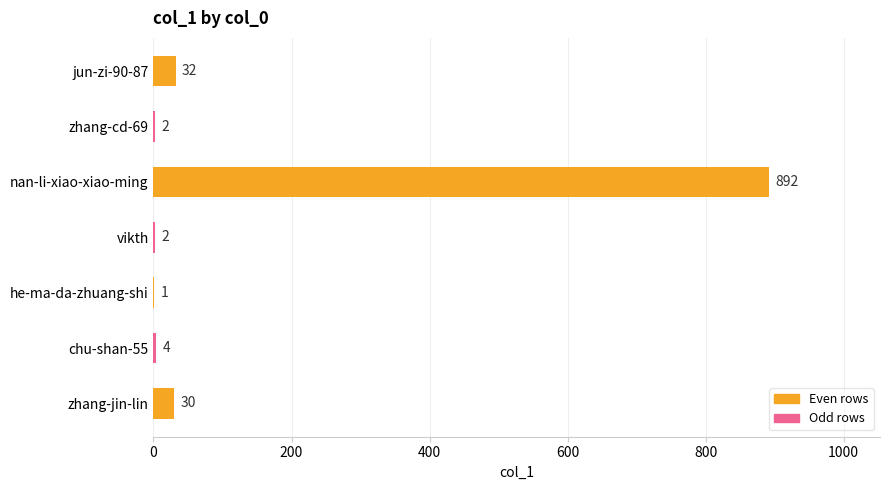

What is the sum of the values at vikth and jun-zi-90-87?

34